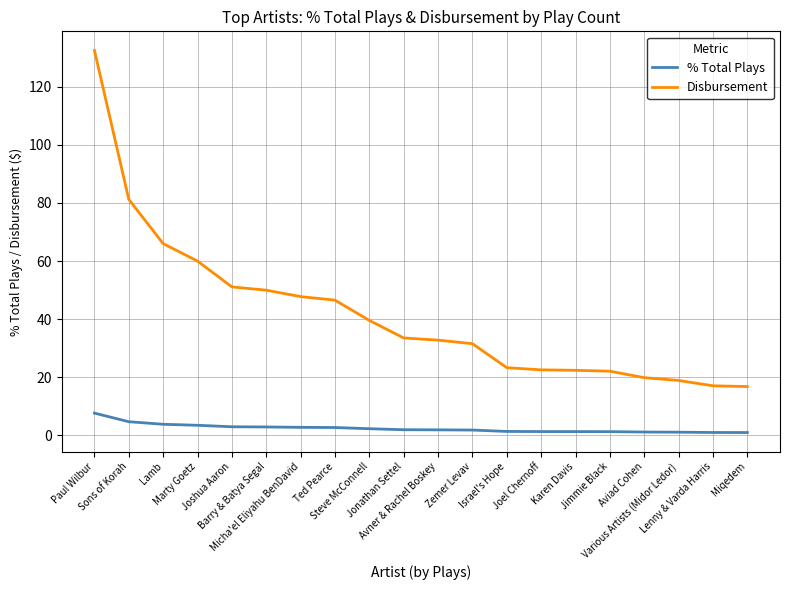

What are all the series names shown in the legend?

% Total Plays, Disbursement